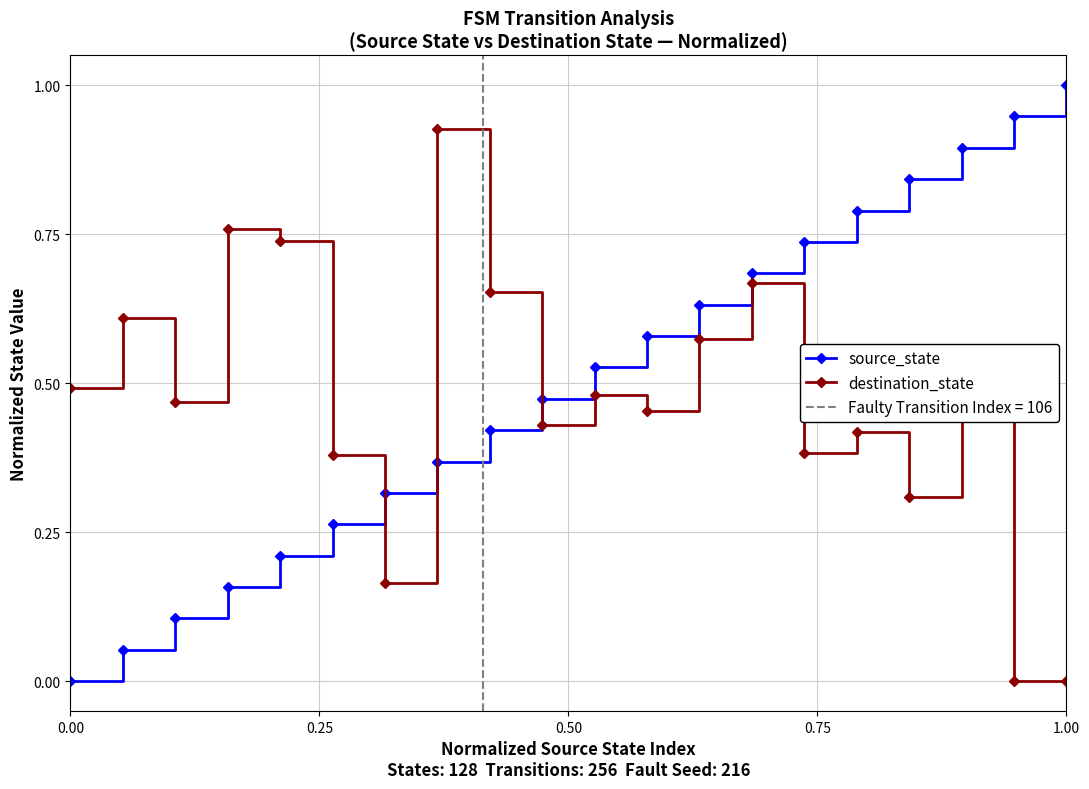

What is the difference between the maximum and second lowest values in the source_state series?

0.9